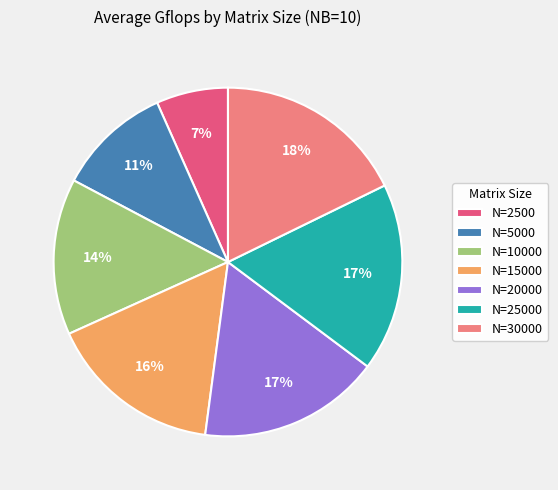

Count the number of slices in the pie.

7